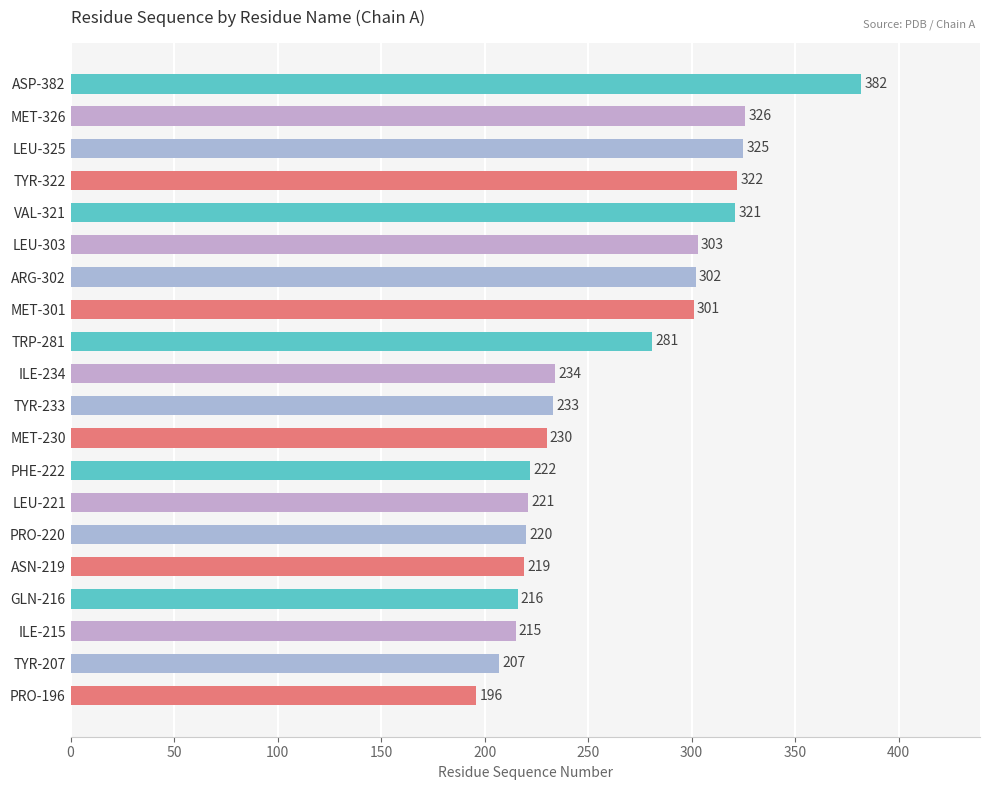

Reading bottom to top, transcribe all the data shown in this chart.

PRO-196=196	TYR-207=207	ILE-215=215	GLN-216=216	ASN-219=219	PRO-220=220	LEU-221=221	PHE-222=222	MET-230=230	TYR-233=233	ILE-234=234	TRP-281=281	MET-301=301	ARG-302=302	LEU-303=303	VAL-321=321	TYR-322=322	LEU-325=325	MET-326=326	ASP-382=382